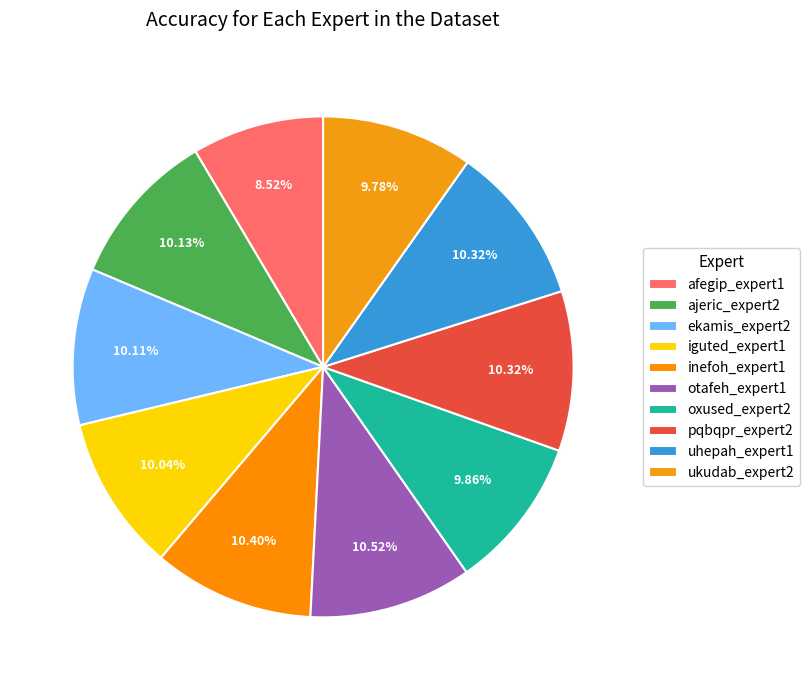

What percentage do ukudab_expert2 and iguted_expert1 together represent?

19.8%